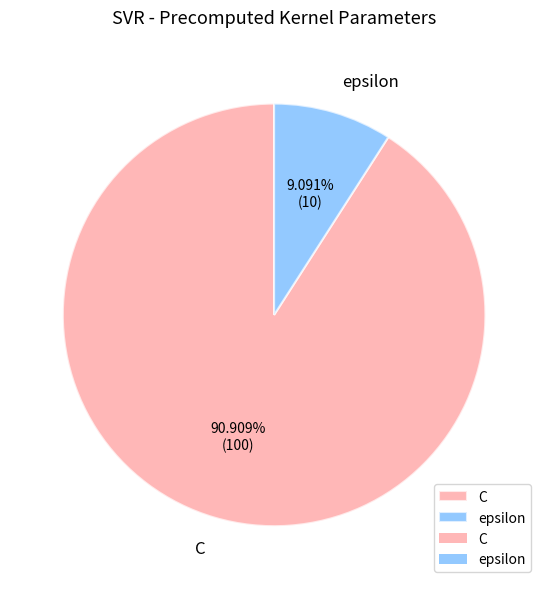

To the nearest percent, what is the difference between the C and epsilon slice percentages?

82%